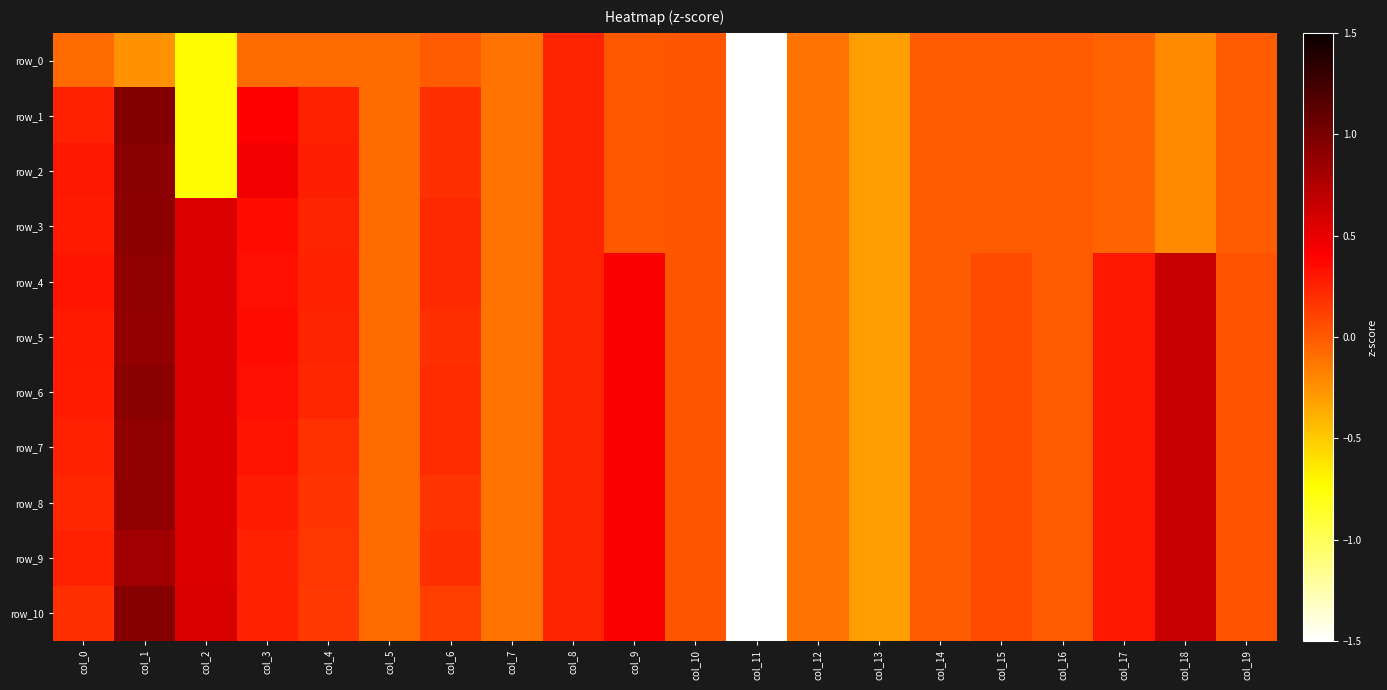

How many data points in row_0 are above 0?

2